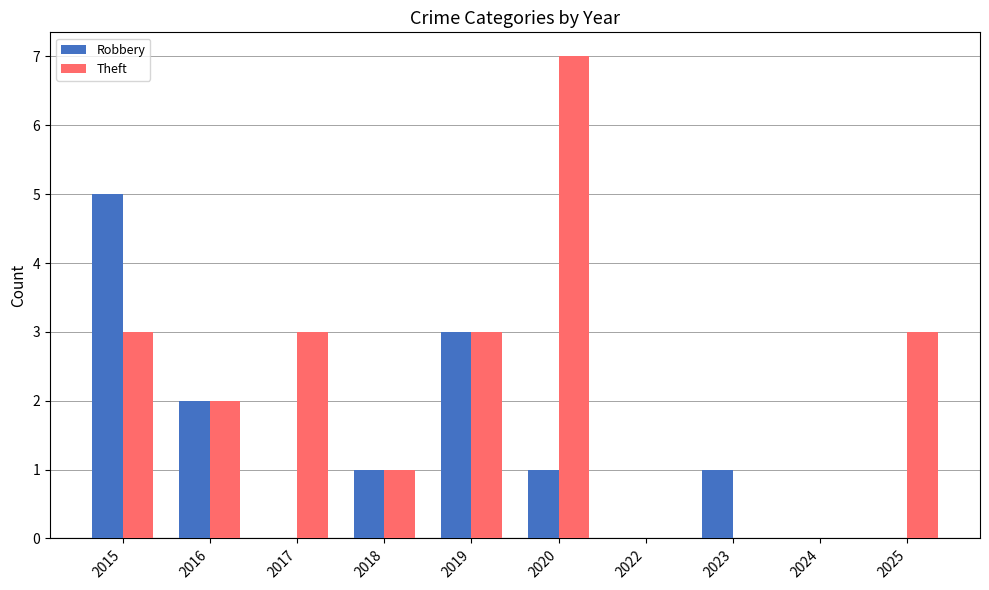

Which series has the widest spread of values?

Theft